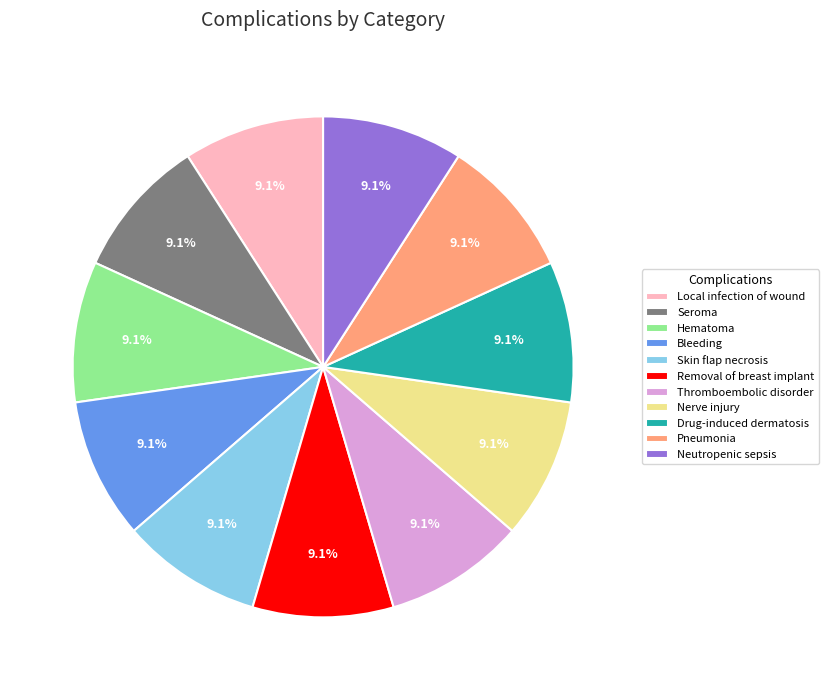

Is Local infection of wound the majority of the pie?

No